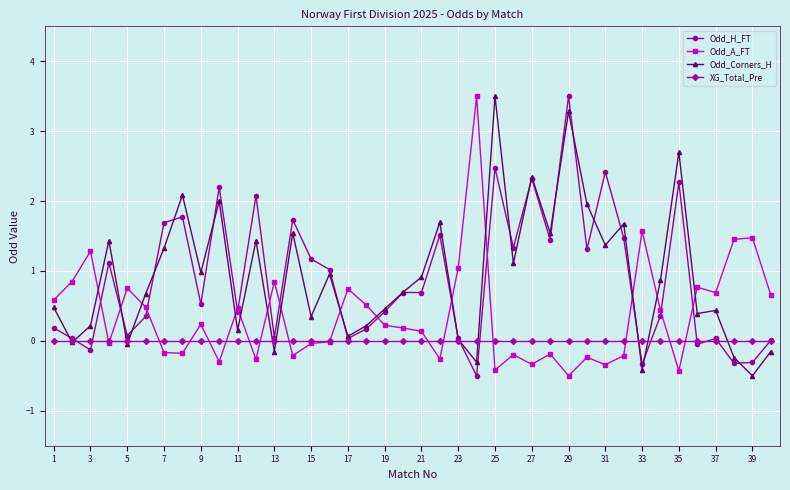

What is the value of the Odd_A_FT point at the 18th from the left?

0.5